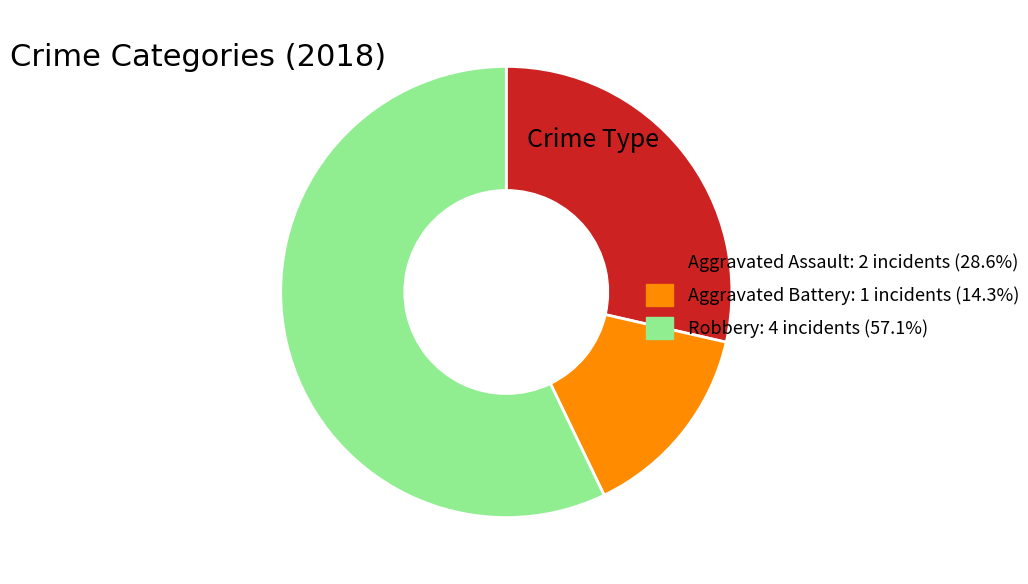

Is there a majority slice in this chart?

Yes